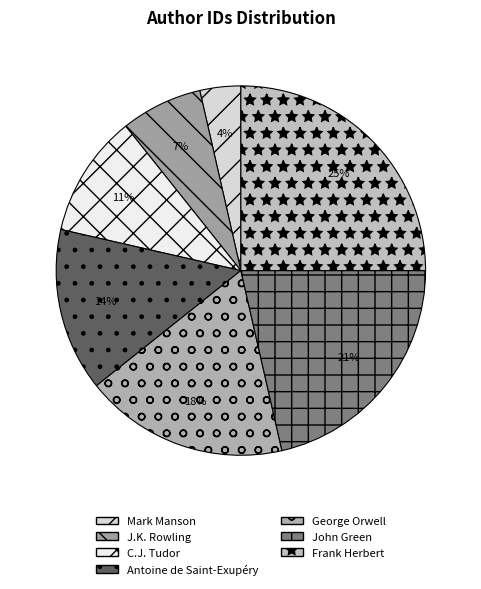

How many slices are in this pie chart?

7